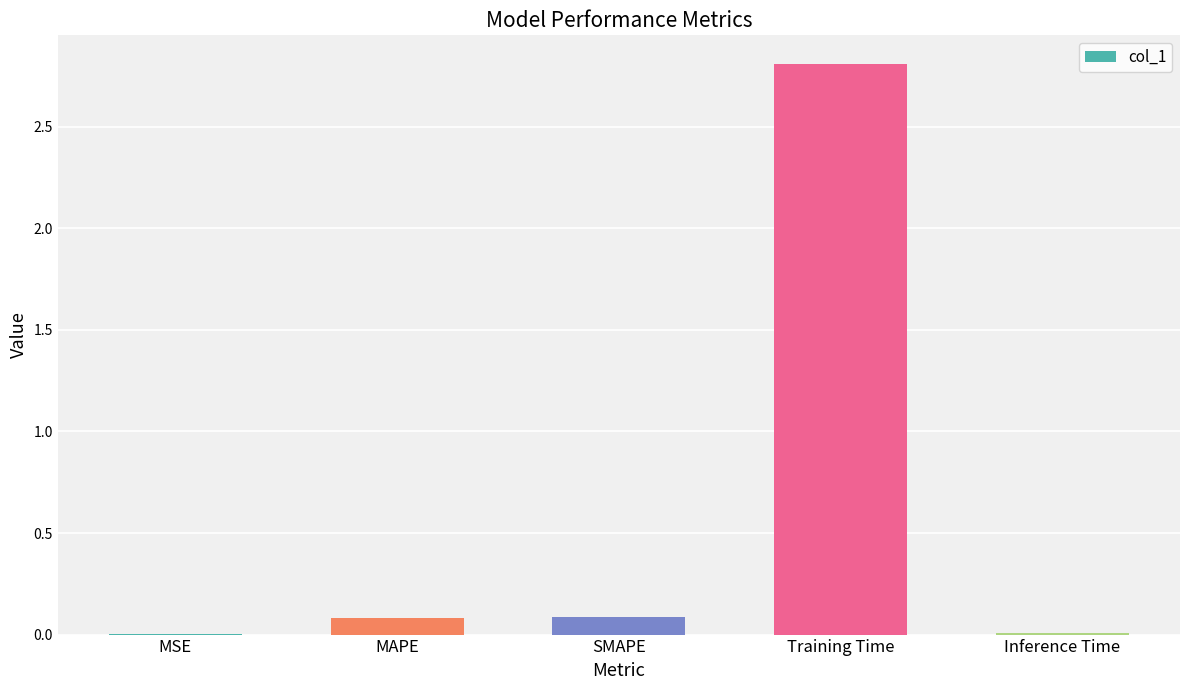

Which has a higher value, MAPE or MSE?

MAPE